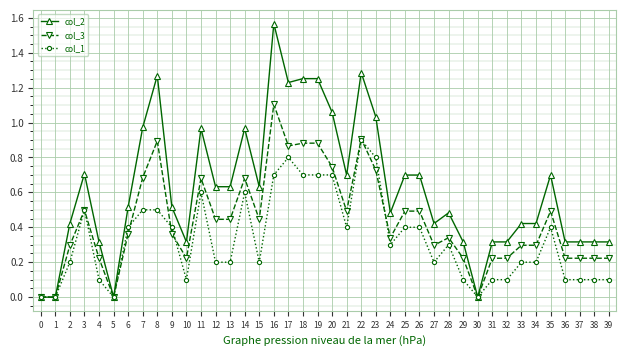

Rank the series by their average value, from lowest to highest.

col_1, col_3, col_2